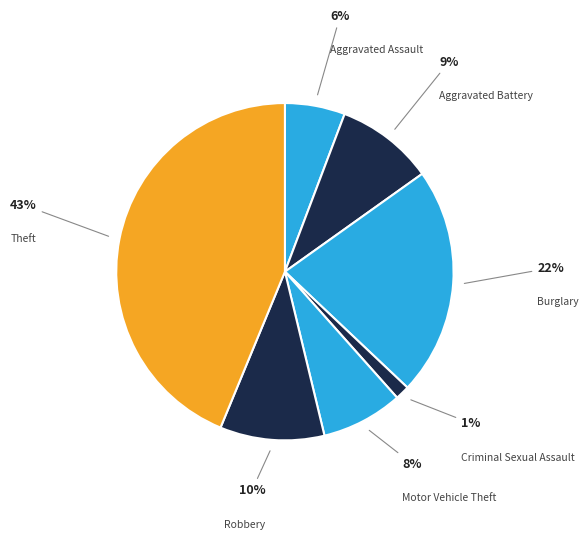

What is the largest slice in the pie chart?

Theft